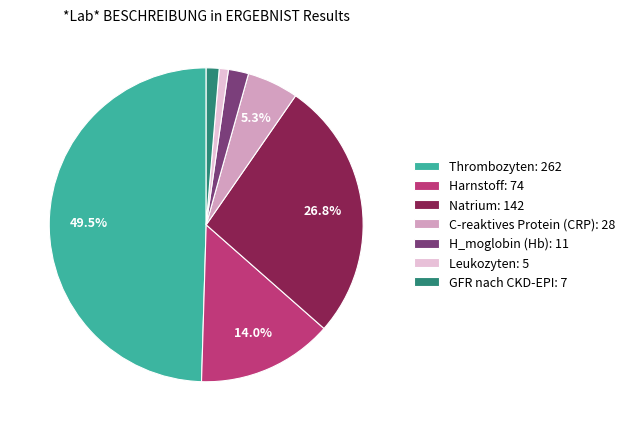

Which has a higher value, H_moglobin (Hb): 11 or Leukozyten: 5?

H_moglobin (Hb): 11